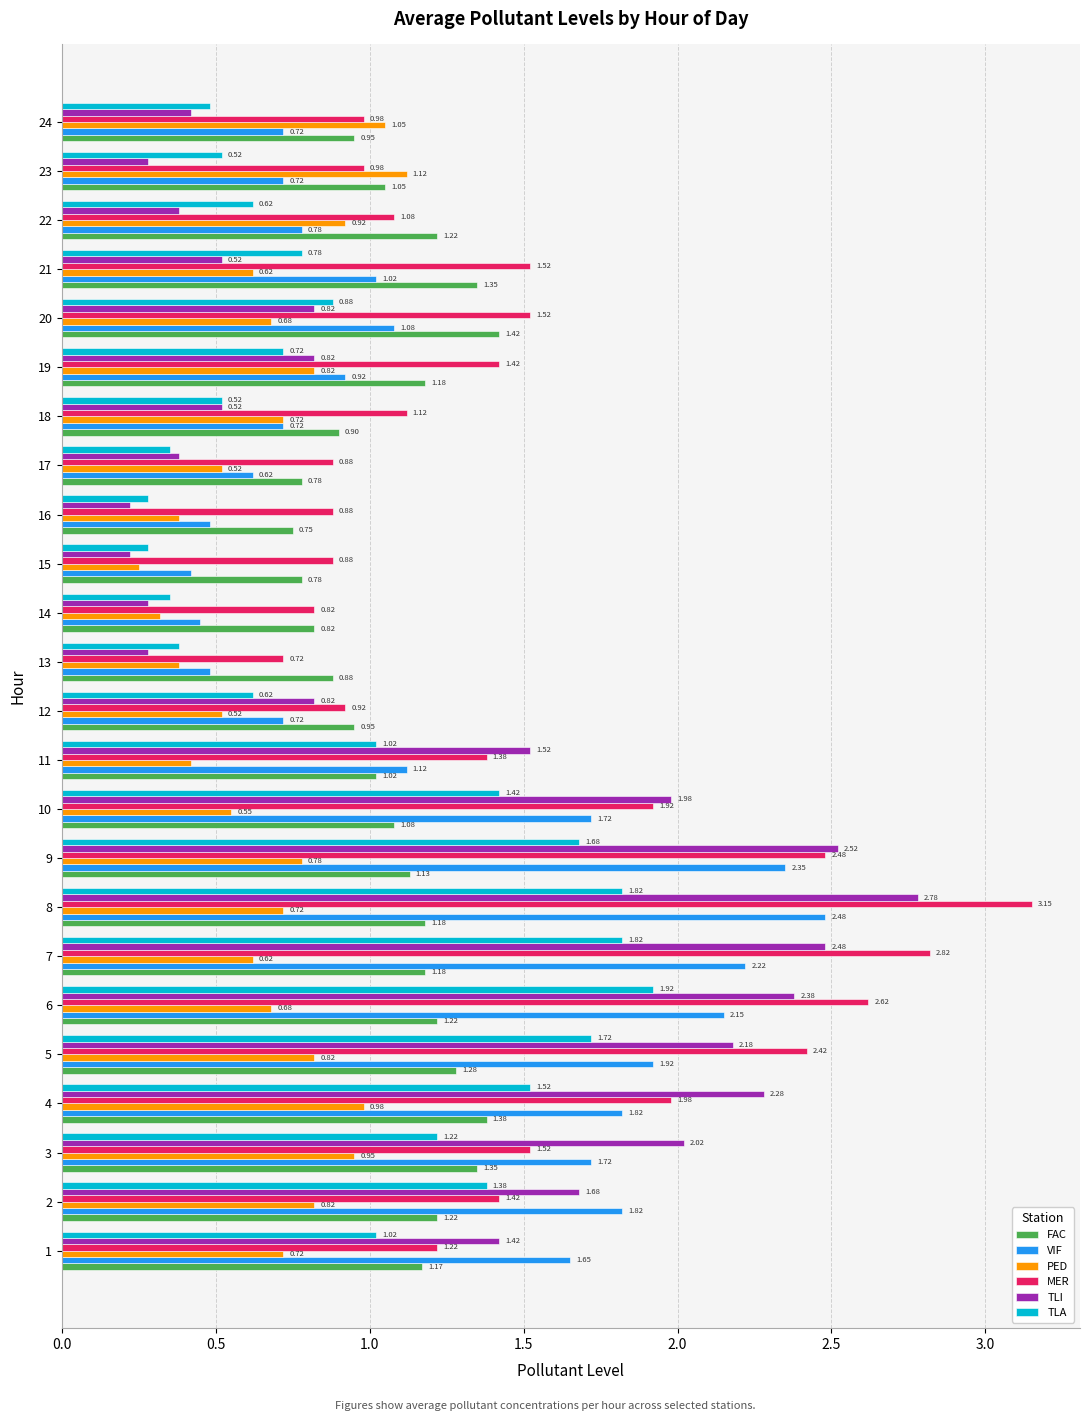

What is the spread (max minus min) of values at 1?

0.9